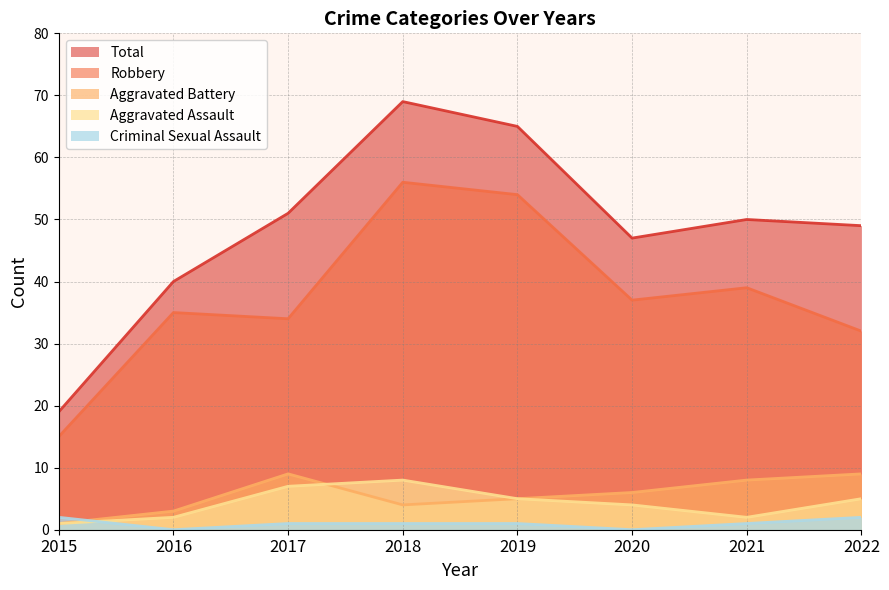

Which series changed the most between 2016 and 2021?

Total